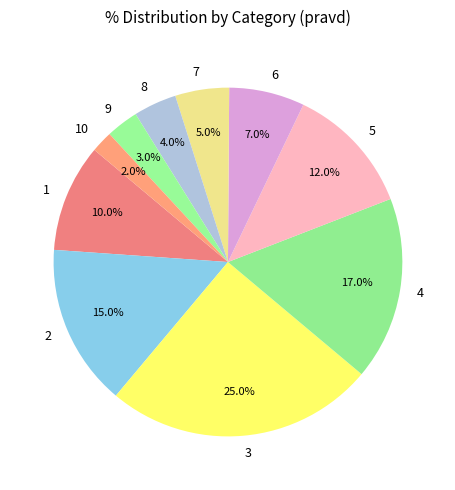

Rank the categories by value from highest to lowest.

3, 4, 2, 5, 1, 6, 7, 8, 9, 10